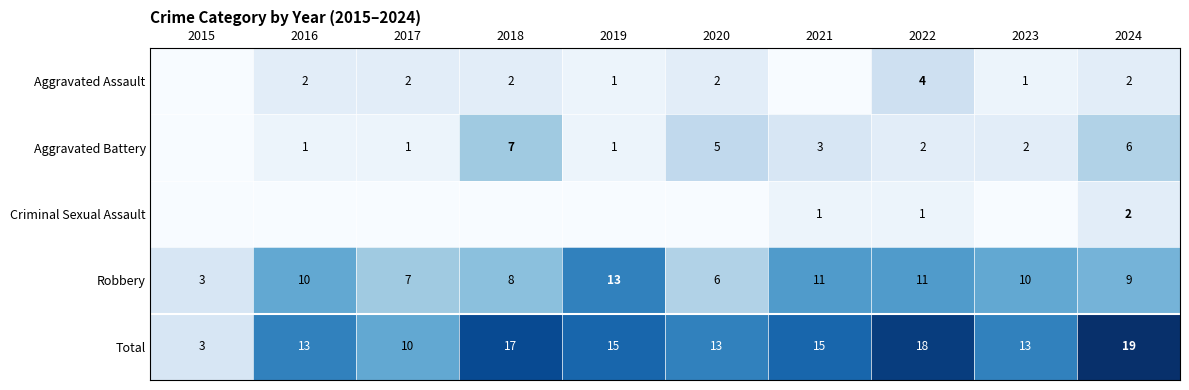

What is the sum of the Robbery values at 2016 and 2022?

21